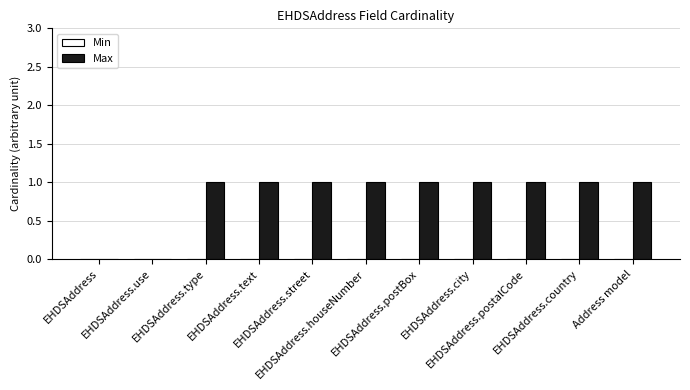

What is the sum of all values?

9